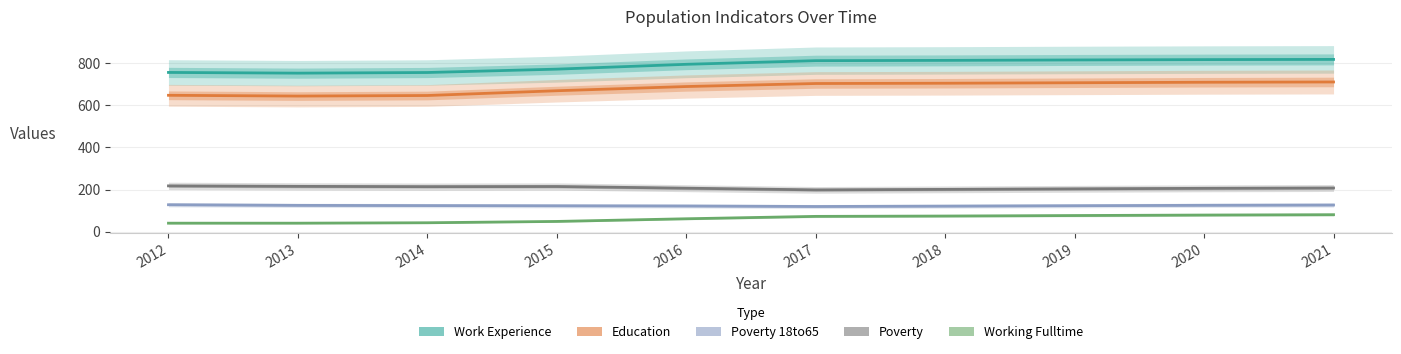

True or false: Work_Experience and Working_Fulltime cross at least once.

False